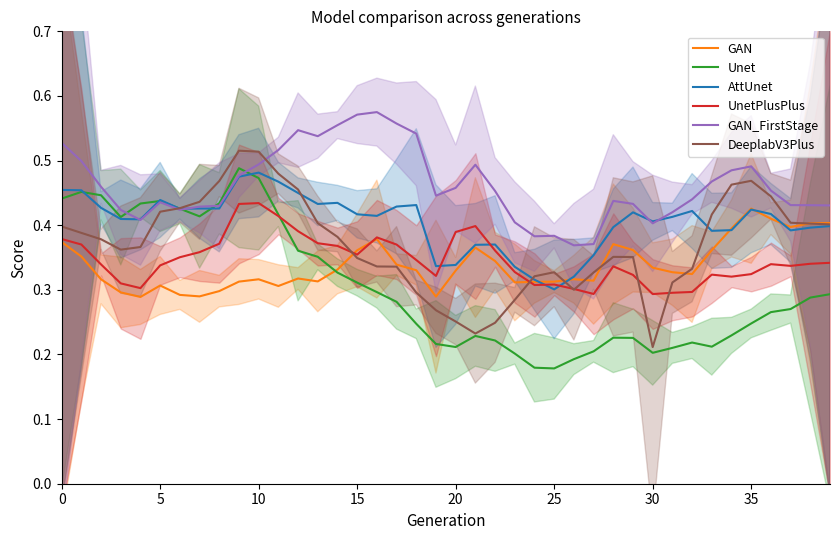

Reading left to right, transcribe all the data shown in this chart.

GAN: 0.4	0.4	0.3	0.3	0.3	0.3	0.3	0.3	0.3	0.3	0.3	0.3	0.3	0.3	0.3	0.4	0.4	0.3	0.3	0.3	0.3	0.4	0.3	0.3	0.3	0.3	0.3	0.3	0.4	0.4	0.3	0.3	0.3	0.4	0.4	0.4	0.4	0.4	0.4	0.4
Unet: 0.4	0.5	0.4	0.4	0.4	0.4	0.4	0.4	0.4	0.5	0.5	0.4	0.4	0.4	0.3	0.3	0.3	0.3	0.2	0.2	0.2	0.2	0.2	0.2	0.2	0.2	0.2	0.2	0.2	0.2	0.2	0.2	0.2	0.2	0.2	0.2	0.3	0.3	0.3	0.3
AttUnet: 0.5	0.5	0.4	0.4	0.4	0.4	0.4	0.4	0.4	0.5	0.5	0.5	0.4	0.4	0.4	0.4	0.4	0.4	0.4	0.3	0.3	0.4	0.4	0.3	0.3	0.3	0.3	0.4	0.4	0.4	0.4	0.4	0.4	0.4	0.4	0.4	0.4	0.4	0.4	0.4
UnetPlusPlus: 0.4	0.4	0.3	0.3	0.3	0.3	0.4	0.4	0.4	0.4	0.4	0.4	0.4	0.4	0.4	0.4	0.4	0.4	0.3	0.3	0.4	0.4	0.4	0.3	0.3	0.3	0.3	0.3	0.3	0.3	0.3	0.3	0.3	0.3	0.3	0.3	0.3	0.3	0.3	0.3
GAN_FirstStage: 0.5	0.5	0.5	0.4	0.4	0.4	0.4	0.4	0.4	0.5	0.5	0.5	0.5	0.5	0.6	0.6	0.6	0.6	0.5	0.4	0.5	0.5	0.5	0.4	0.4	0.4	0.4	0.4	0.4	0.4	0.4	0.4	0.4	0.5	0.5	0.5	0.5	0.4	0.4	0.4
DeeplabV3Plus: 0.4	0.4	0.4	0.4	0.4	0.4	0.4	0.4	0.5	0.5	0.5	0.5	0.5	0.4	0.4	0.3	0.3	0.3	0.3	0.3	0.3	0.2	0.2	0.3	0.3	0.3	0.3	0.3	0.4	0.4	0.2	0.3	0.3	0.4	0.5	0.5	0.4	0.4	0.4	0.4